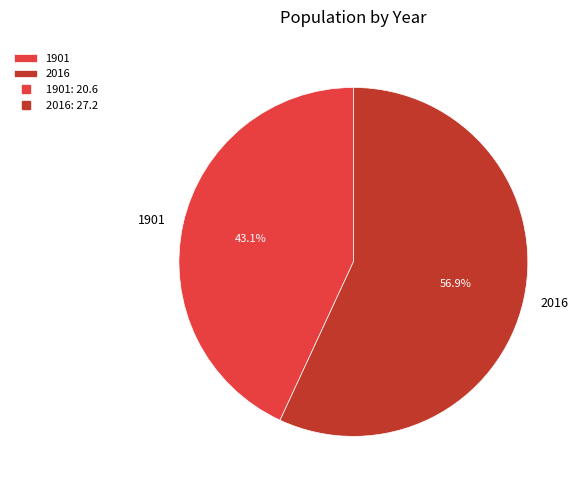

To the nearest percent, what percentage of the pie is 2016?

57%